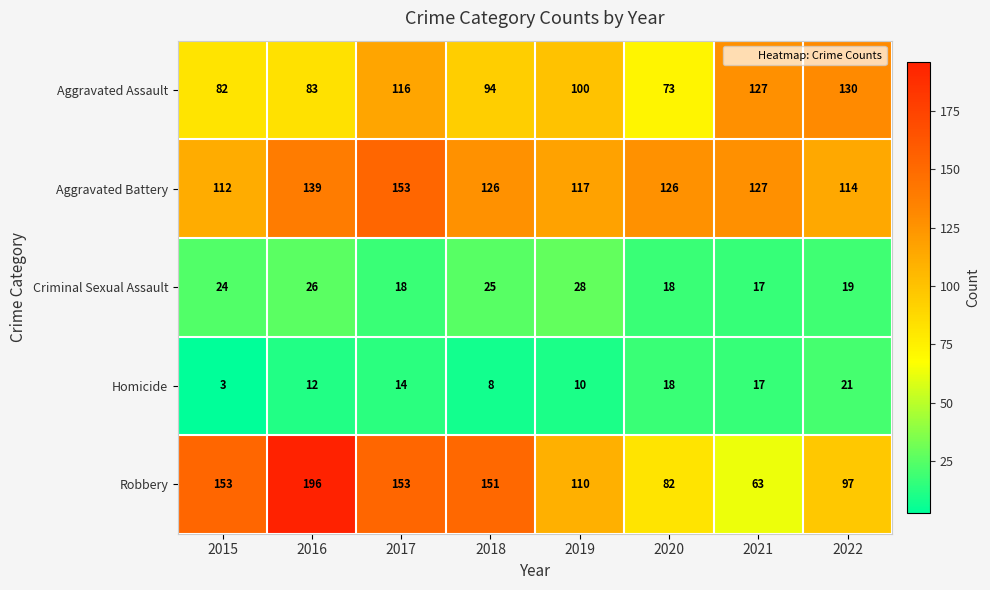

What is the difference between the maximum and minimum values in the Criminal Sexual Assault series?

11